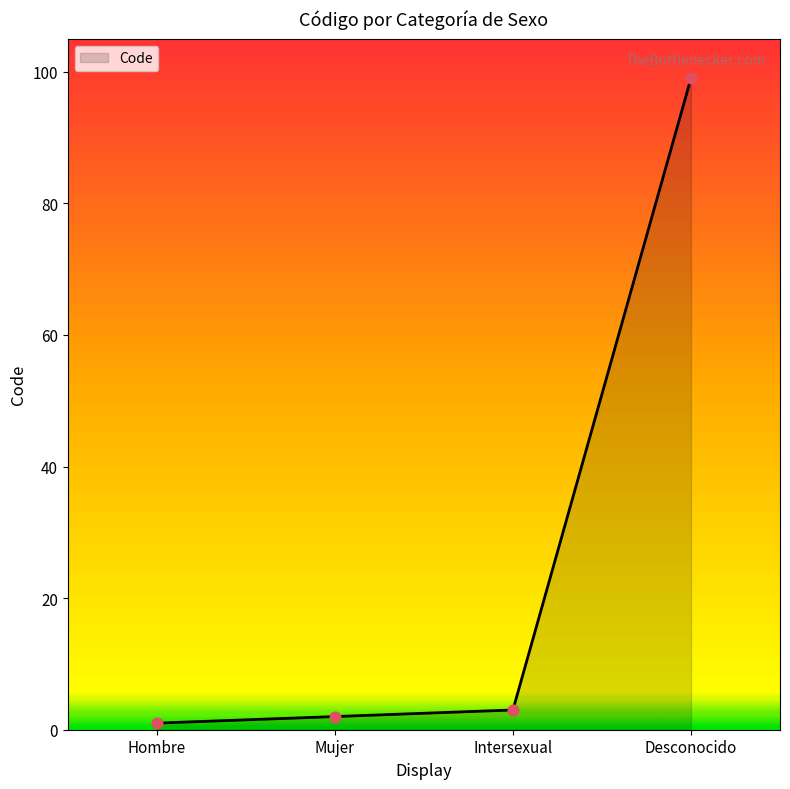

What is the change in value from Intersexual to Desconocido?

+96